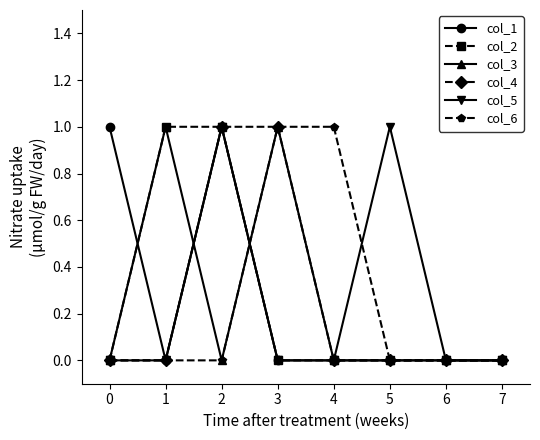

What is the difference between the maximum and minimum values in the col_3 series?

1